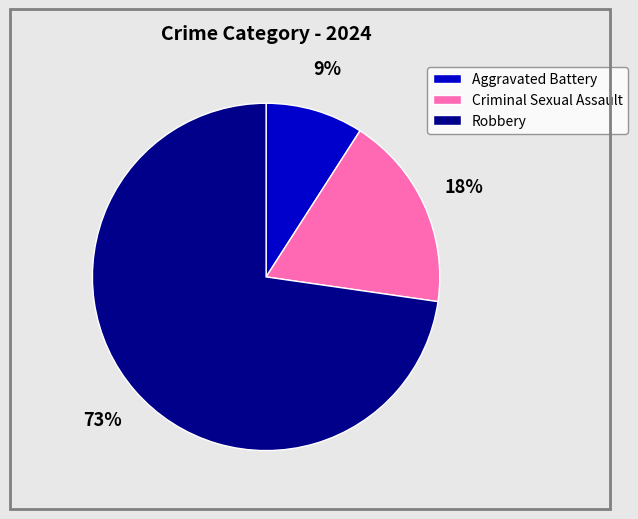

To the nearest percent, what is the difference between the largest and smallest slice percentages?

73%